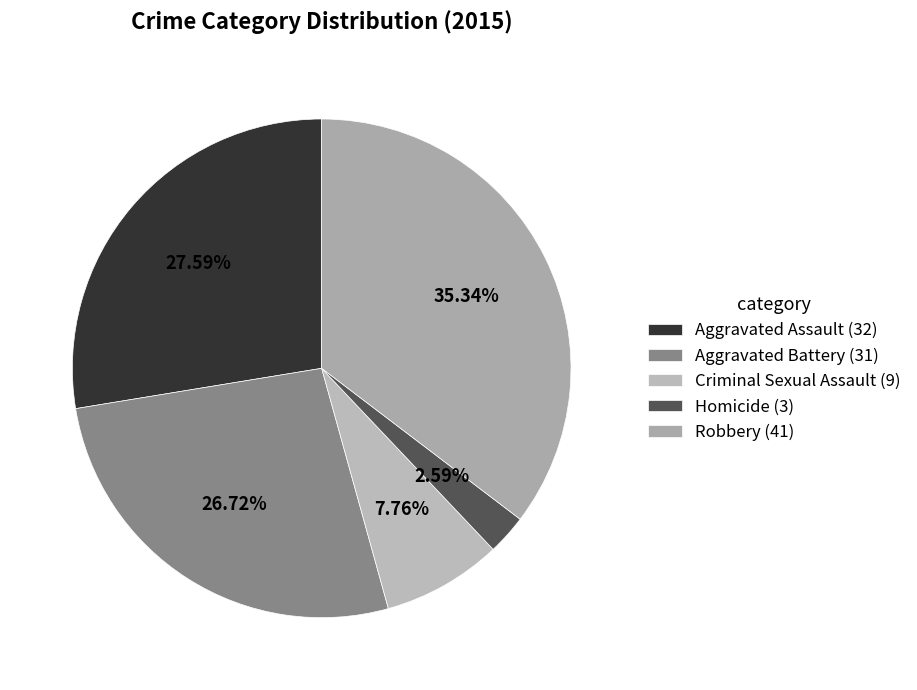

To the nearest percent, what is the average slice percentage?

20%